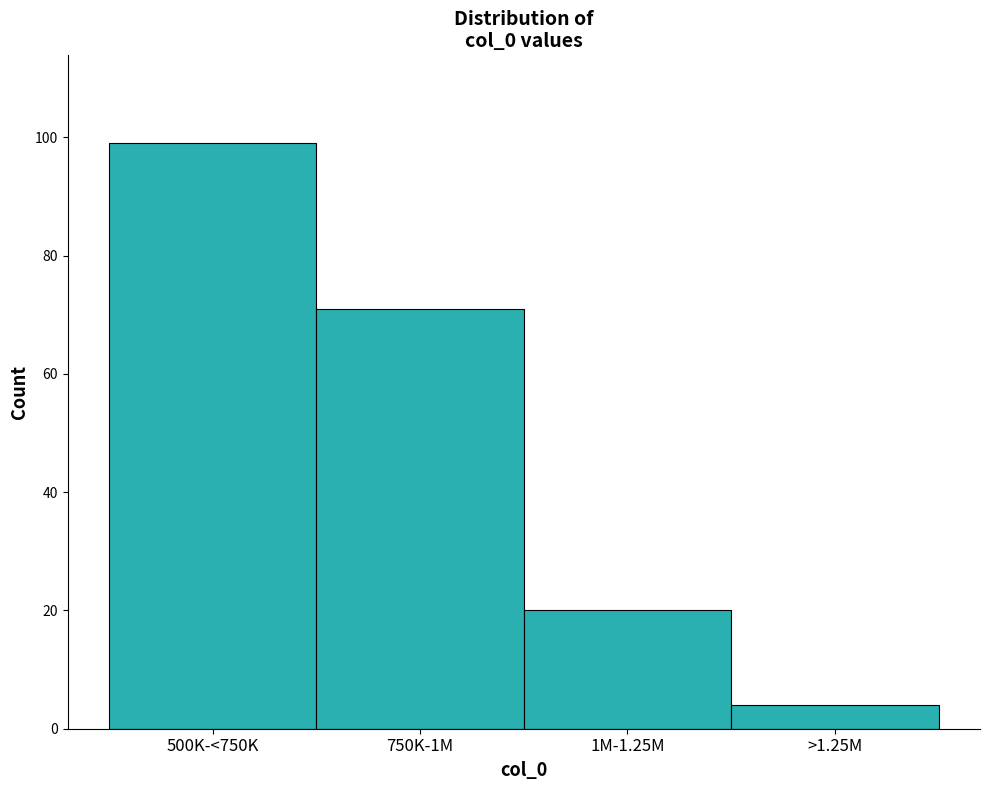

Reading right to left, transcribe all the data shown in this chart.

4	20	71	99